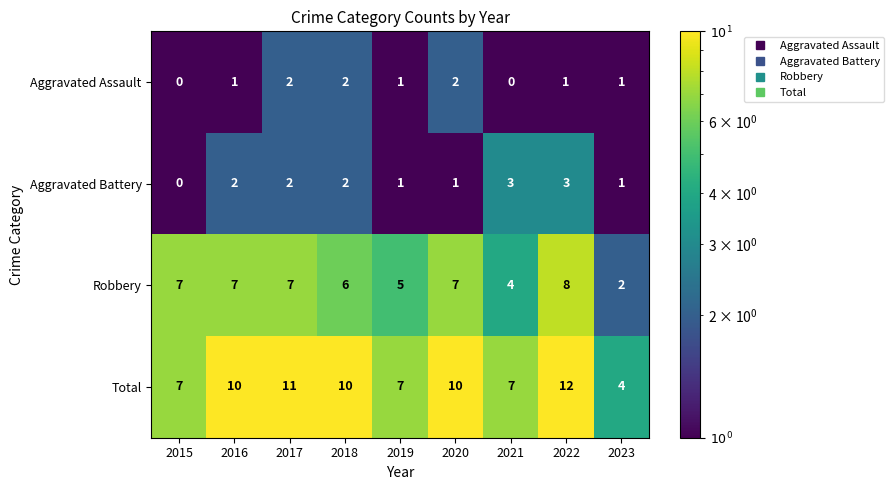

What is the difference between the second highest and minimum values in the Total series?

7